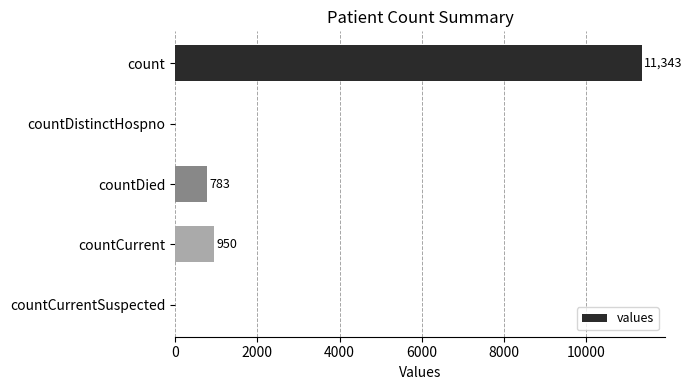

What is the change in value from count to countDistinctHospno?

-11343